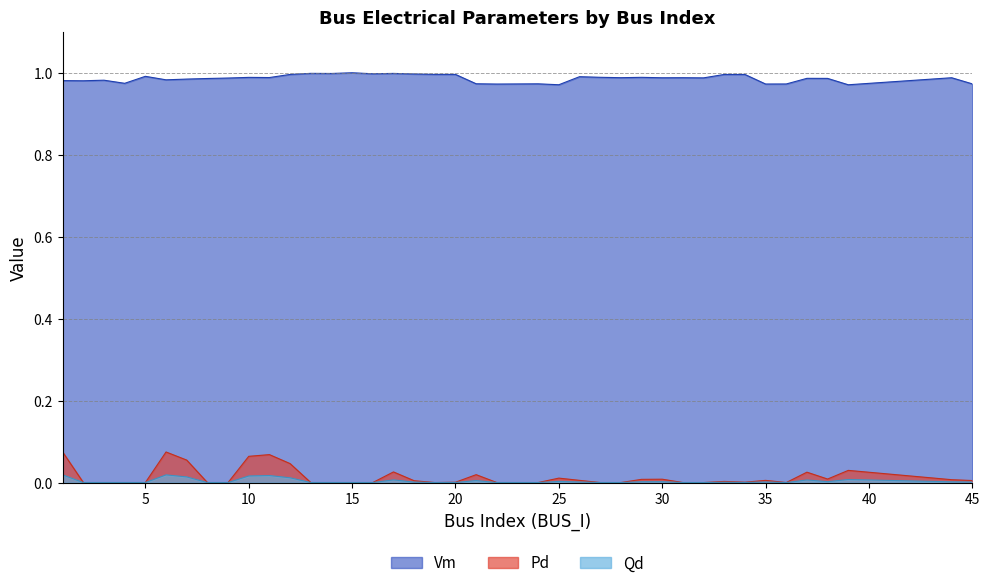

At which category is the sum across all series the highest?

6